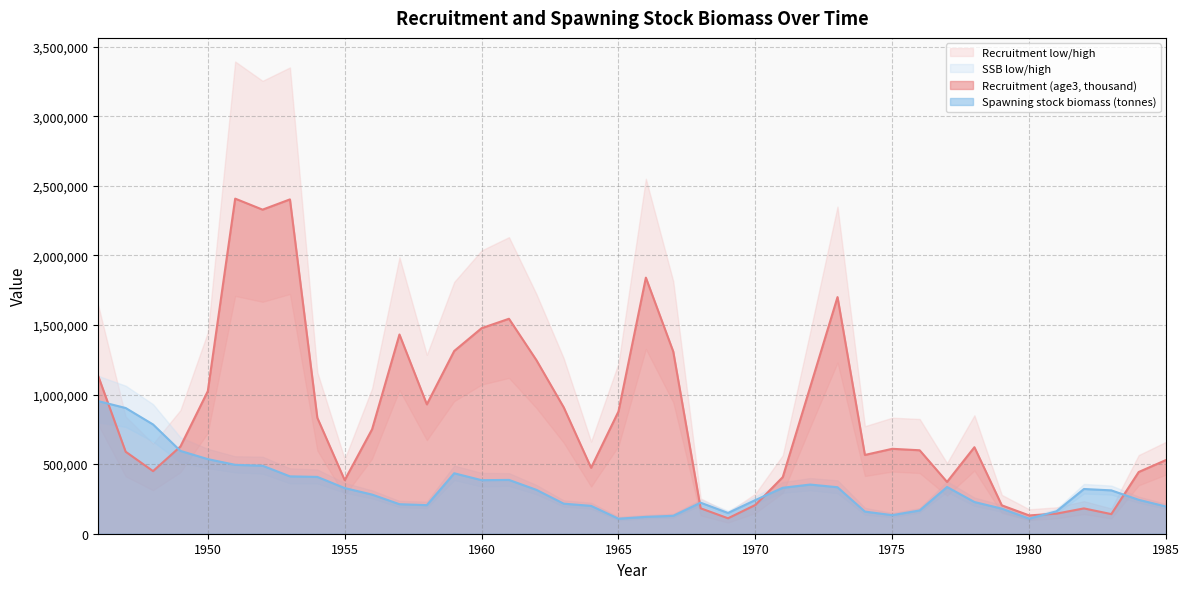

Which series has the widest spread of values?

Recruitment high